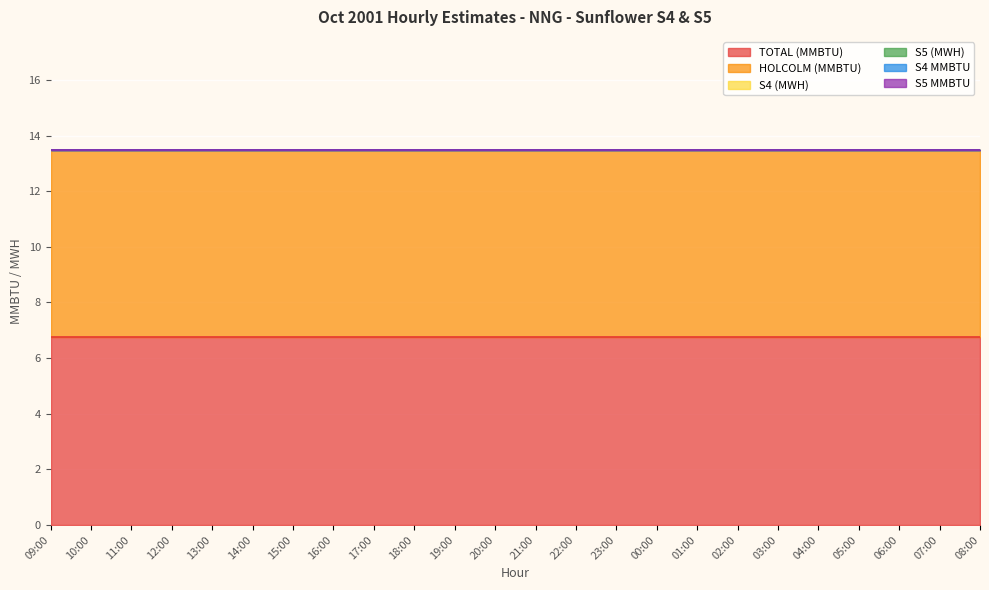

What is the value of the TOTAL (MMBTU) point at the 5th from the left?

6.8